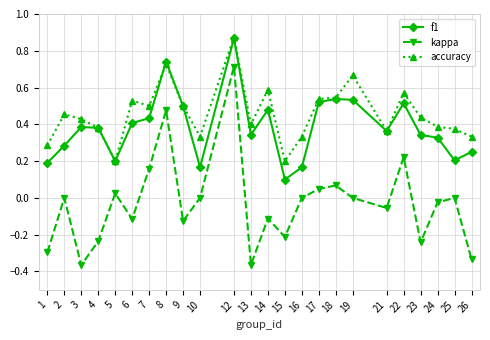

Where is the first local maximum for kappa?

2